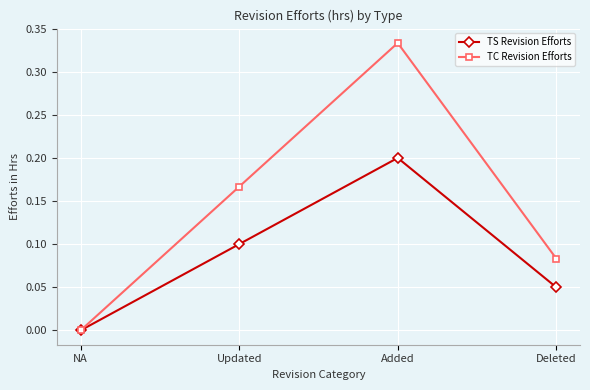

Rank the series by their maximum value, from lowest to highest.

TS Revision Efforts, TC Revision Efforts